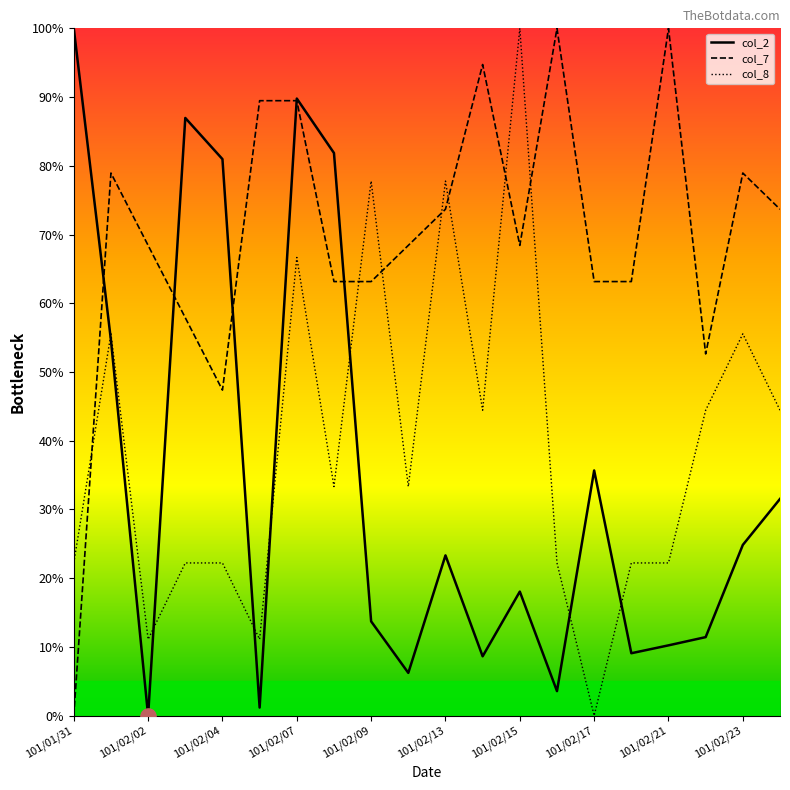

Which series has the largest total across all categories?

col_7